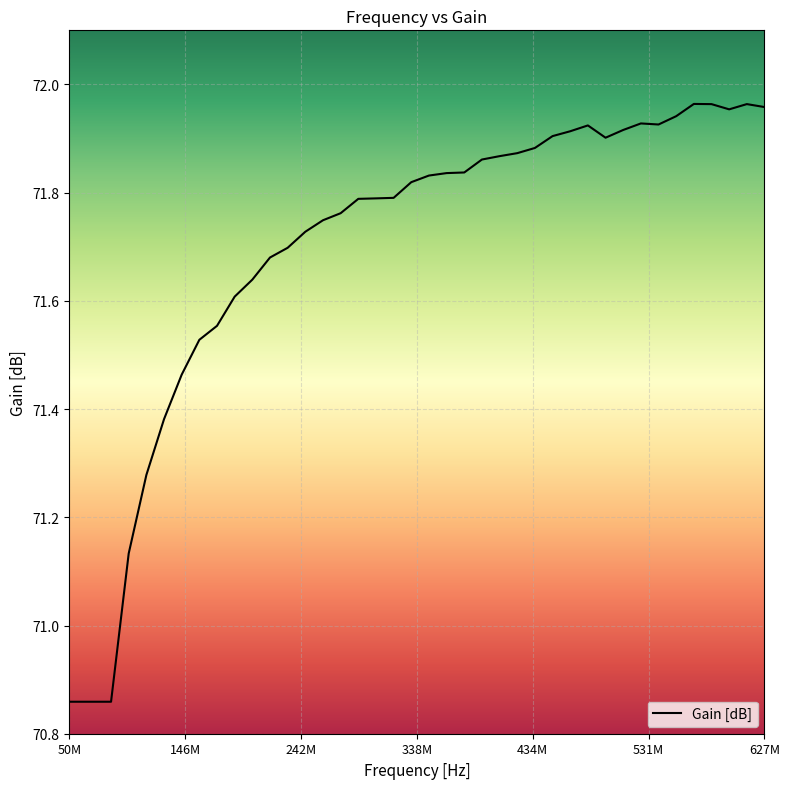

What is the difference between the maximum and minimum values?

1.1